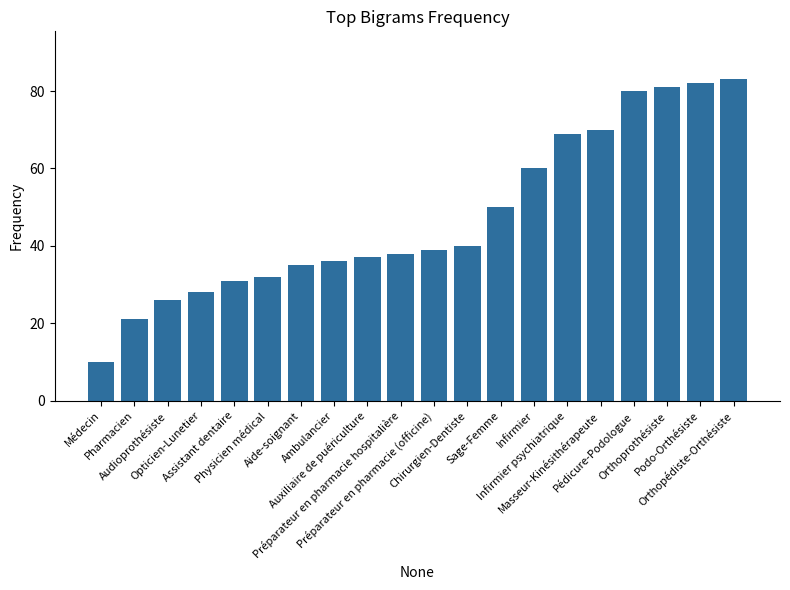

What is the value of the 20th bar from the left?

83